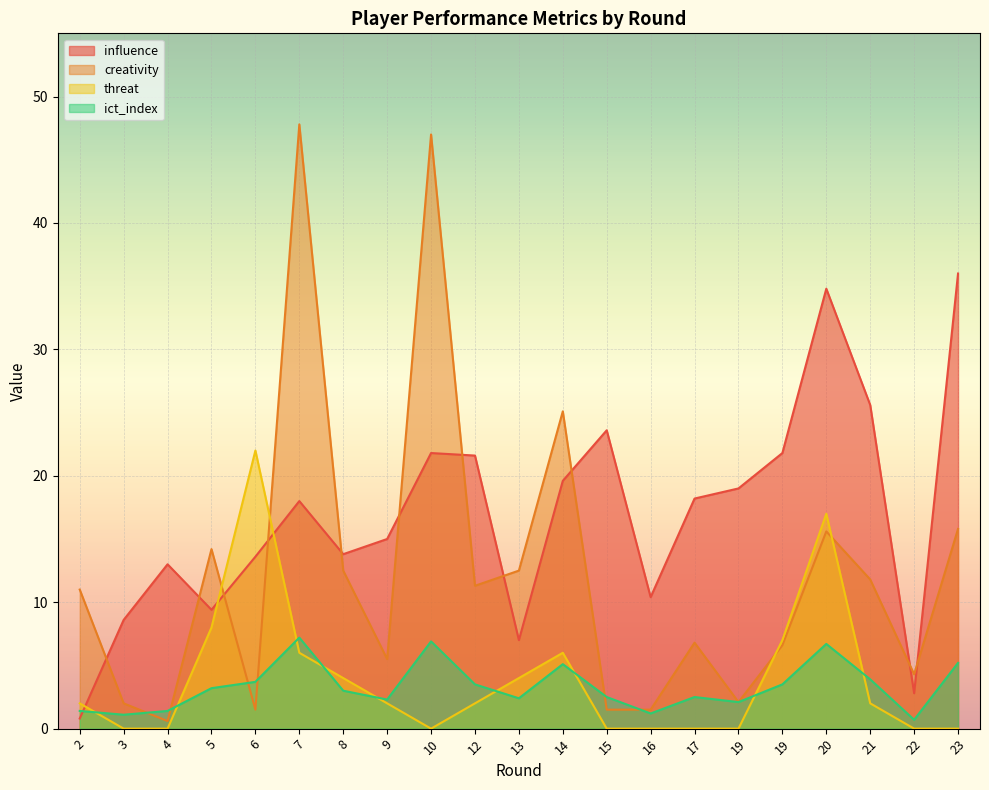

At how many categories does at least one series exceed 19?

10